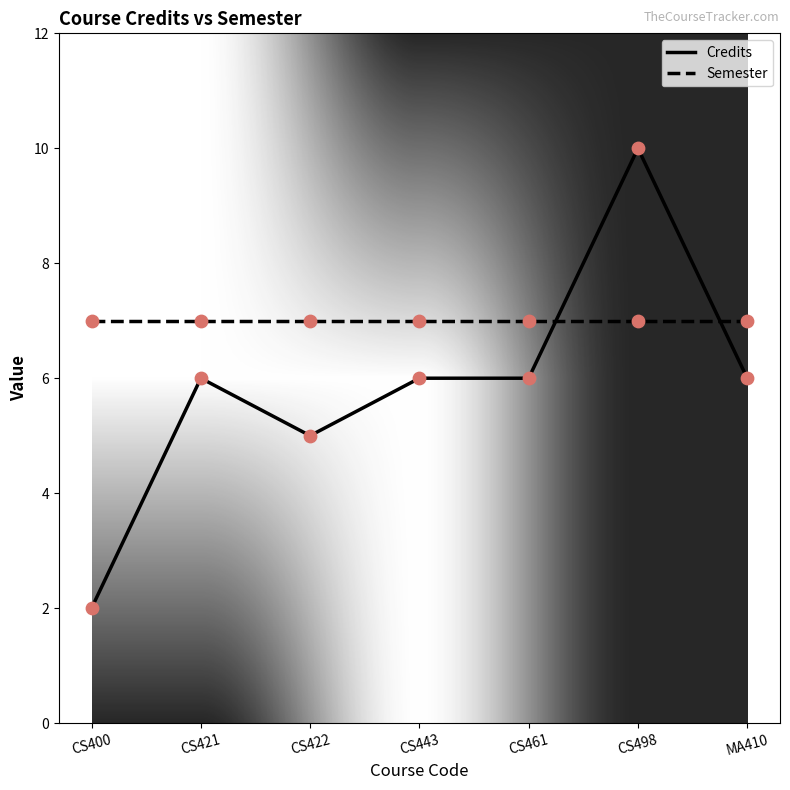

At which category is the sum across all series the highest?

CS498